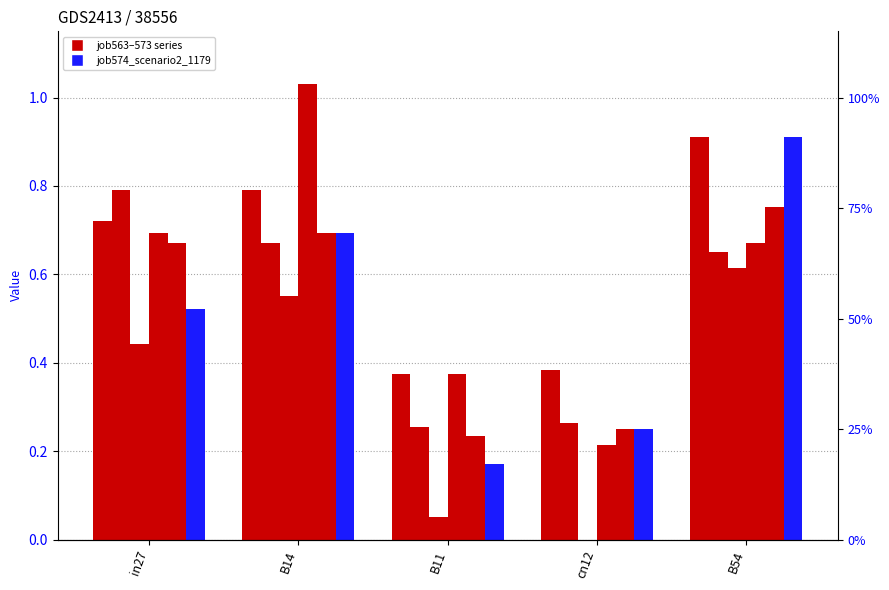

The job574_scenario2_1179 series shows 0.2 at B11. True or false?

True